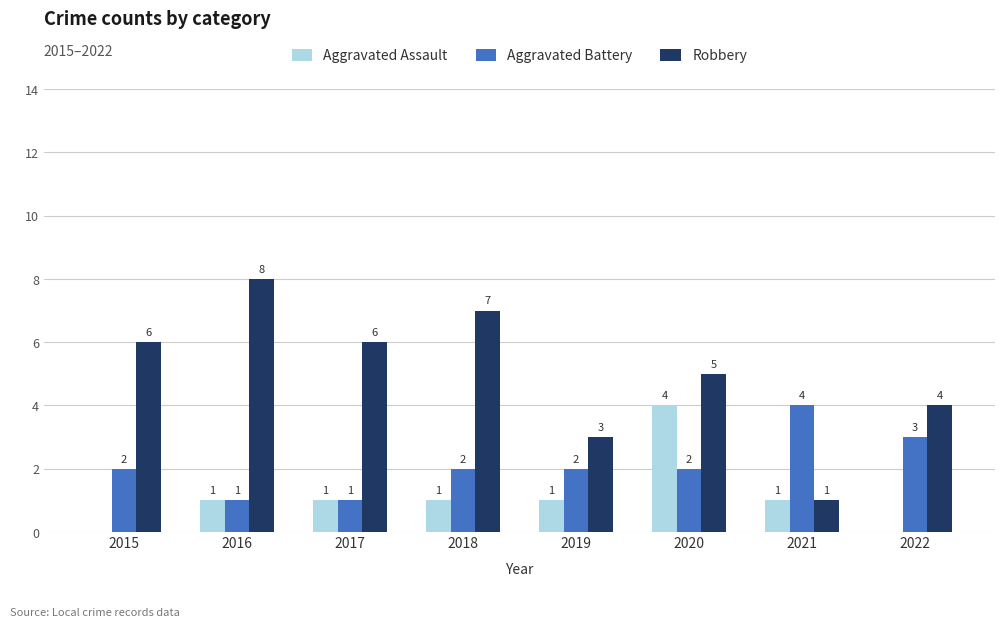

How many values in Aggravated Assault are above zero?

6